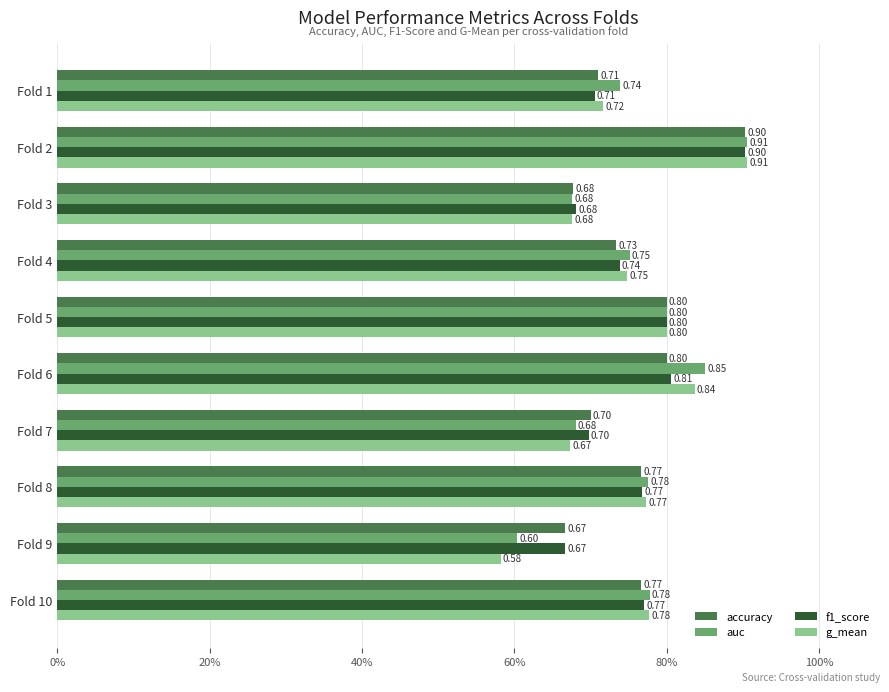

Which series has the widest spread of values?

g_mean